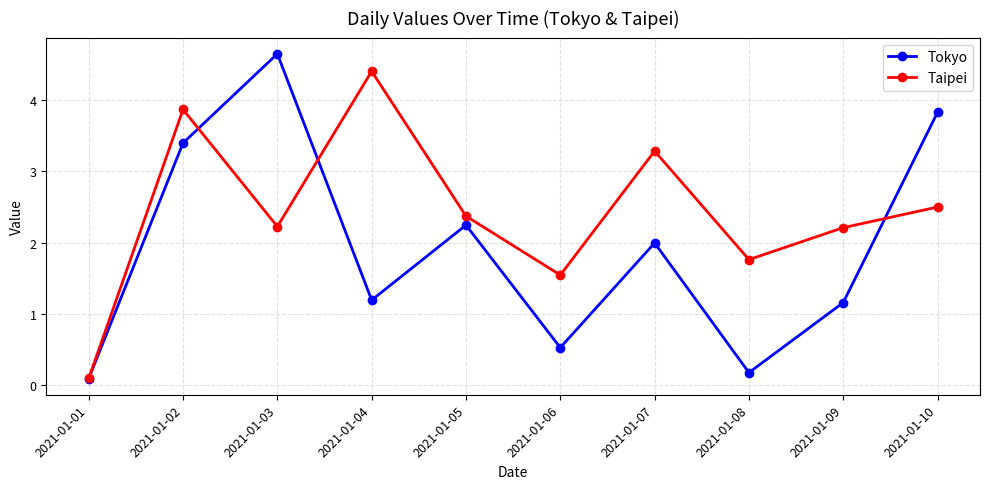

How many distinct data groups are displayed?

2